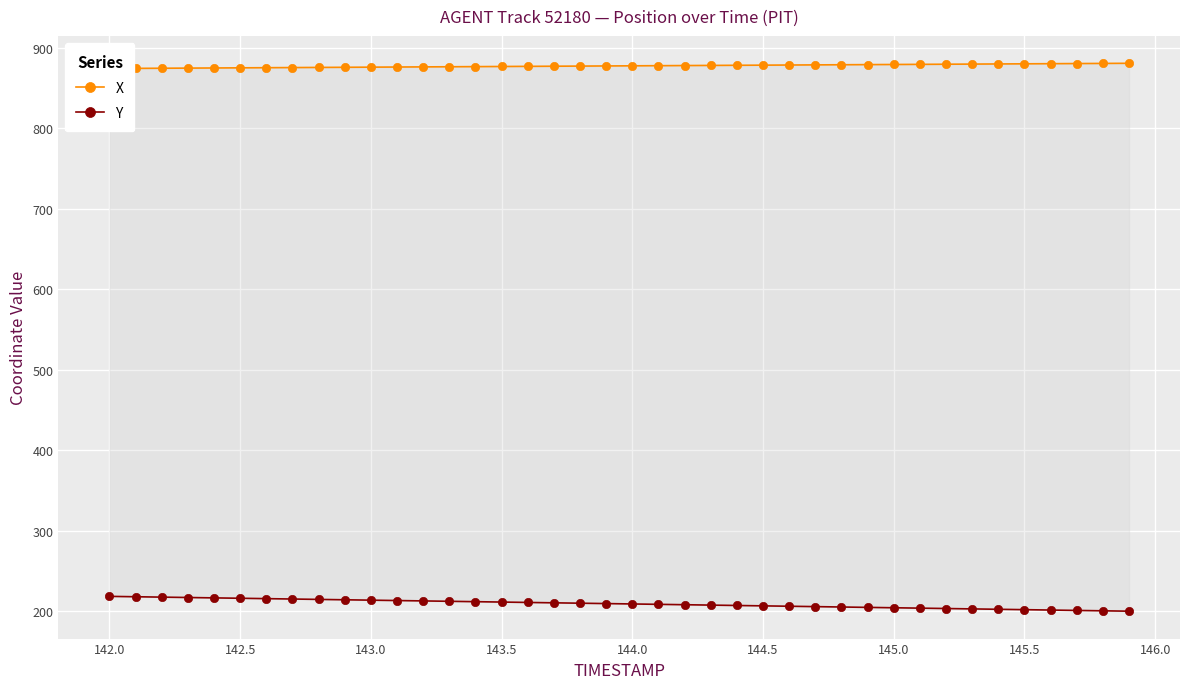

What is the difference between the second highest and second lowest values in the Y series?

17.5